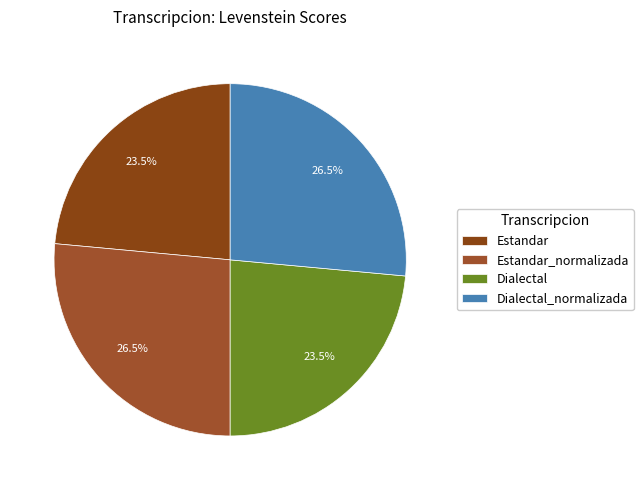

Is it true that Estandar is 36% of the pie?

False